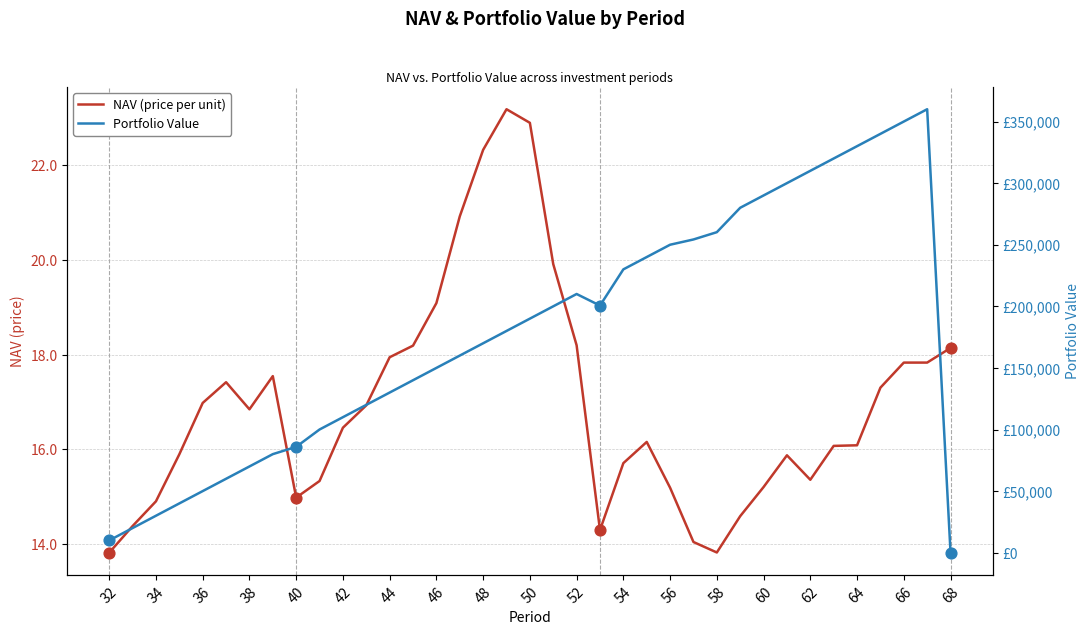

Which series has the largest total across all categories?

Portfolio Value